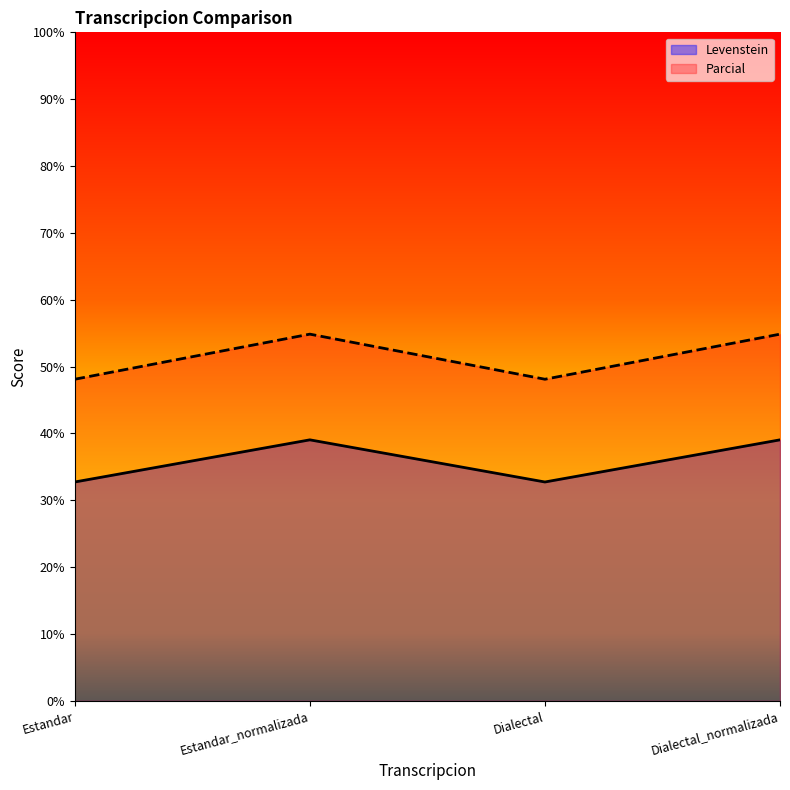

Which category has the highest value across all series?

Estandar_normalizada